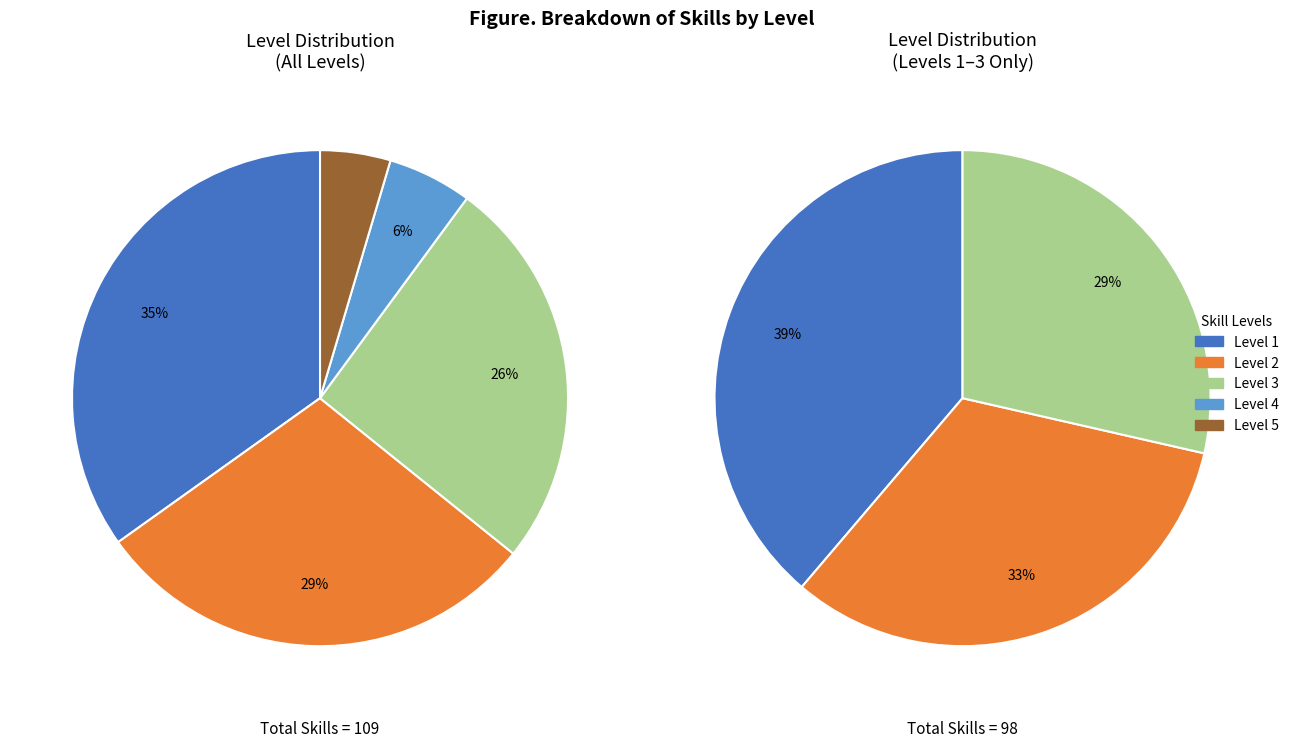

Does Level 2 account for over 50% of the chart?

No